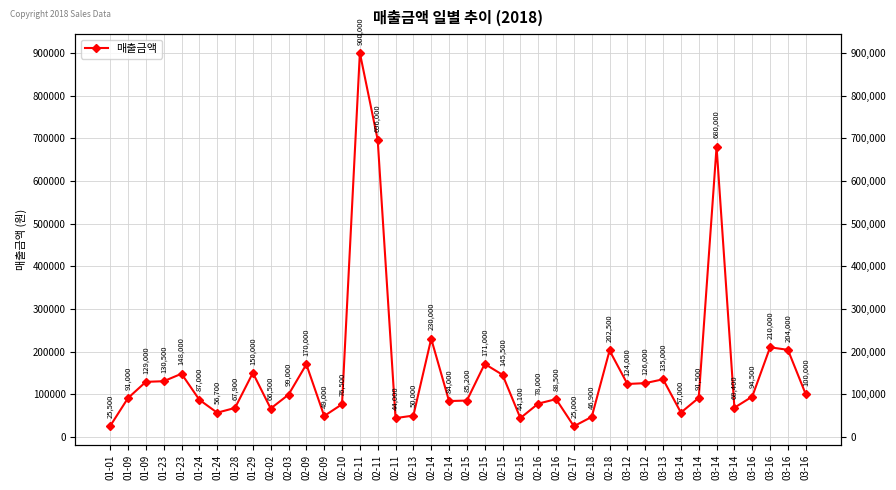

Is it true that the value at 02-09 is 20499?

False